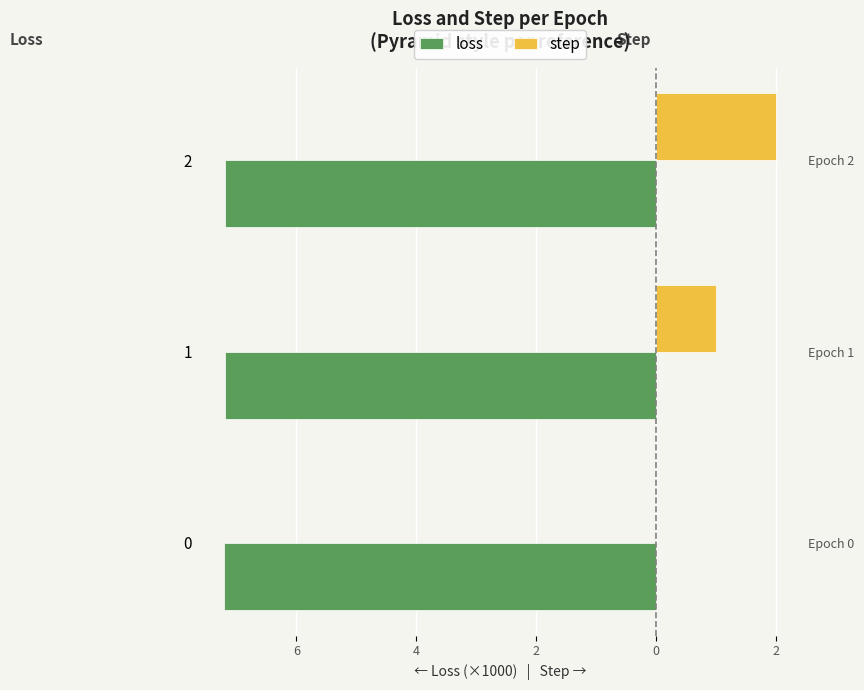

Read the loss value at 2.

-7.2